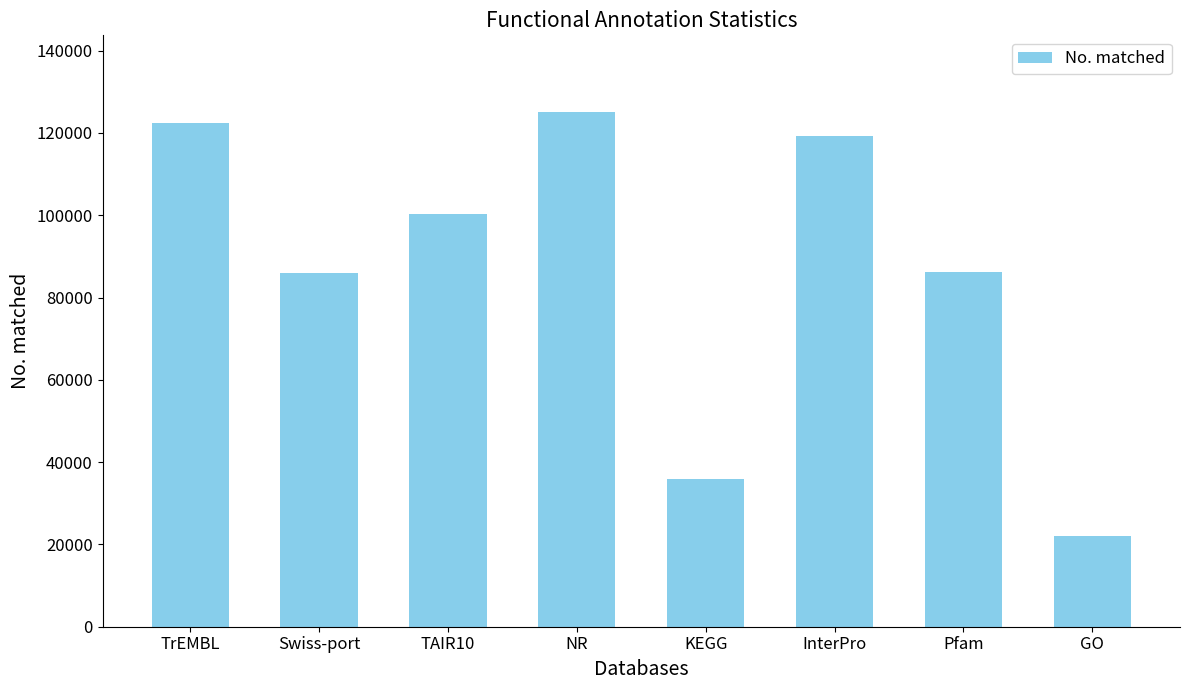

What is the minimum value shown in the chart?

22065